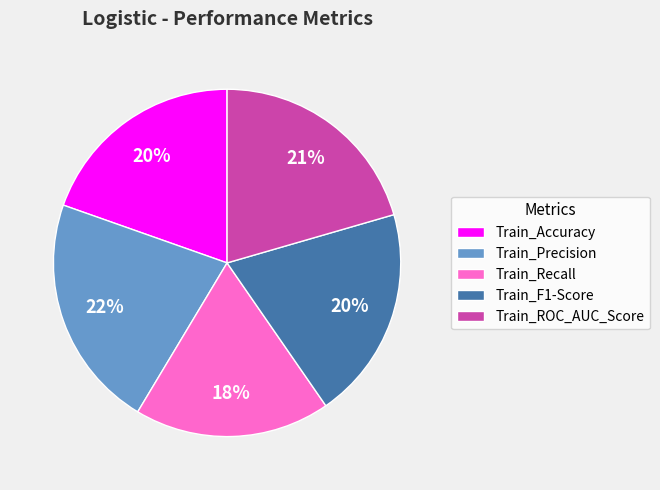

Which slice is the smallest?

Train_Recall